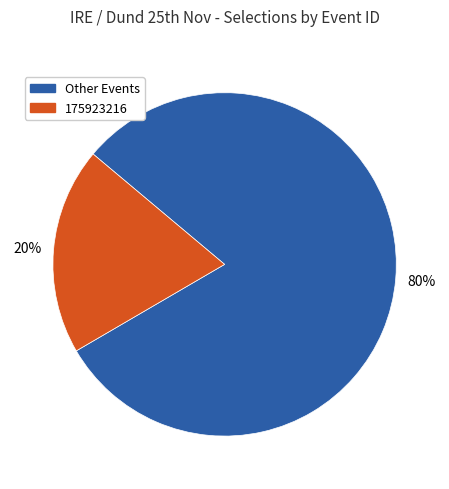

To the nearest percent, what is the average slice percentage?

50%